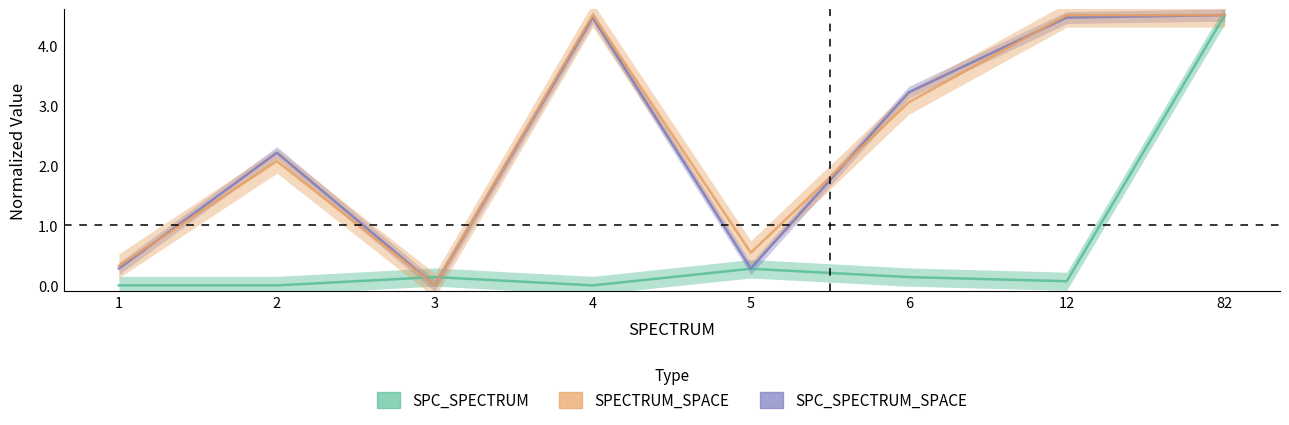

What is the value of the SPC_SPECTRUM_SPACE point at the 5th from the left?

0.3